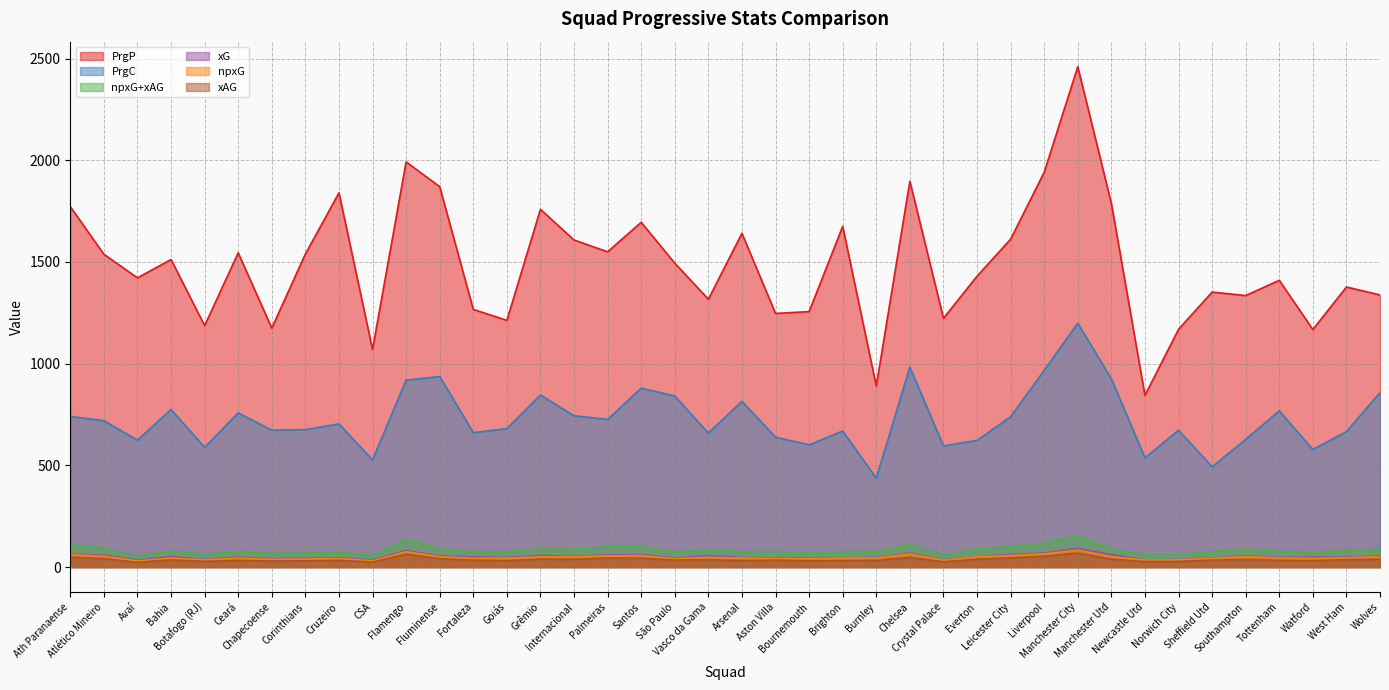

Where is the first local maximum for npxG?

Bahia